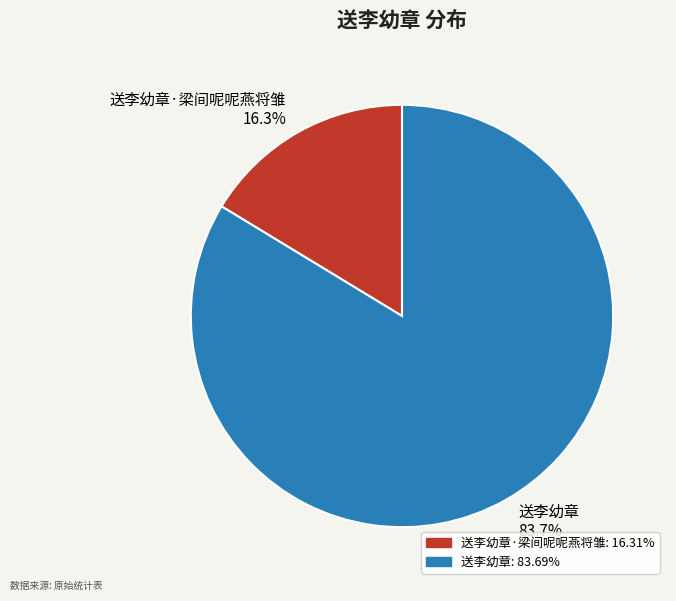

To the nearest percent, what is the difference between the largest and smallest slice percentages?

67%